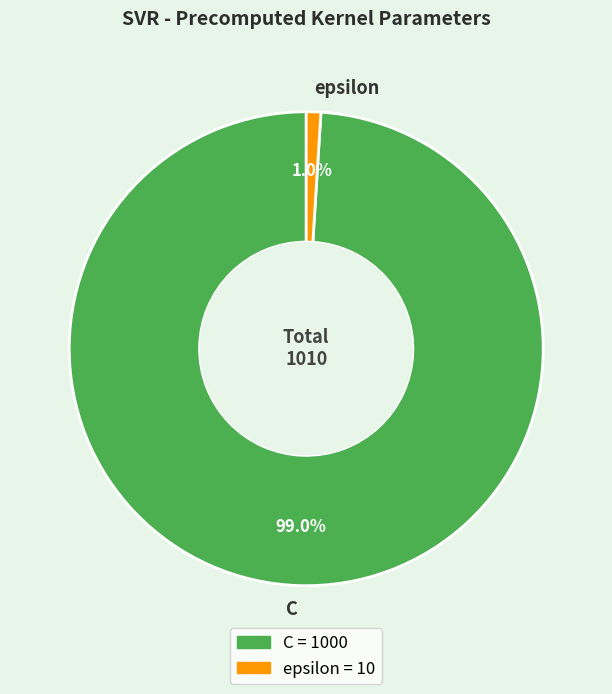

To the nearest percent, what is the difference between the C and epsilon slice percentages?

98%